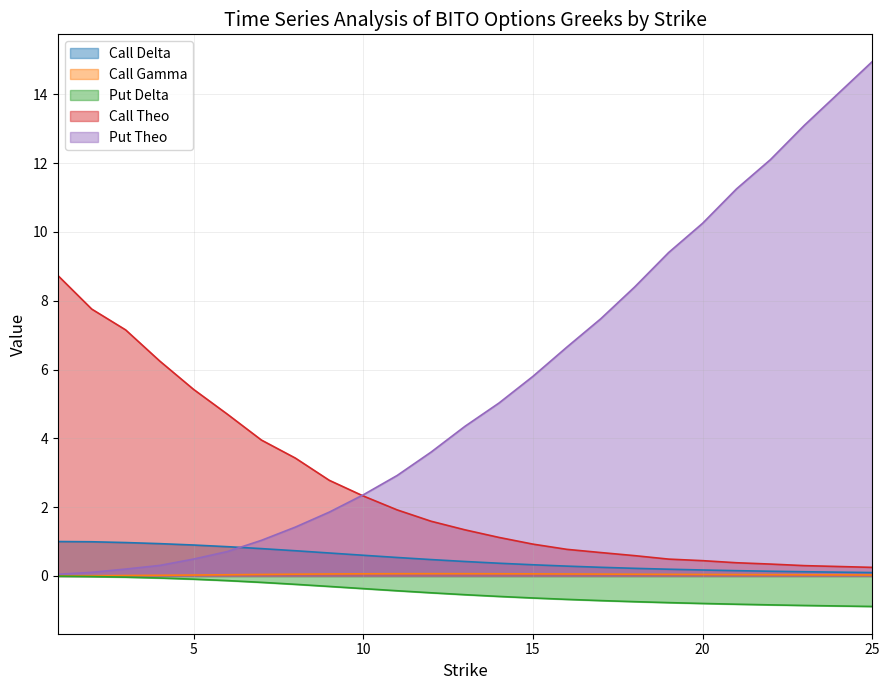

True or false: Call Theo has a value of 1.9 at 11.

True